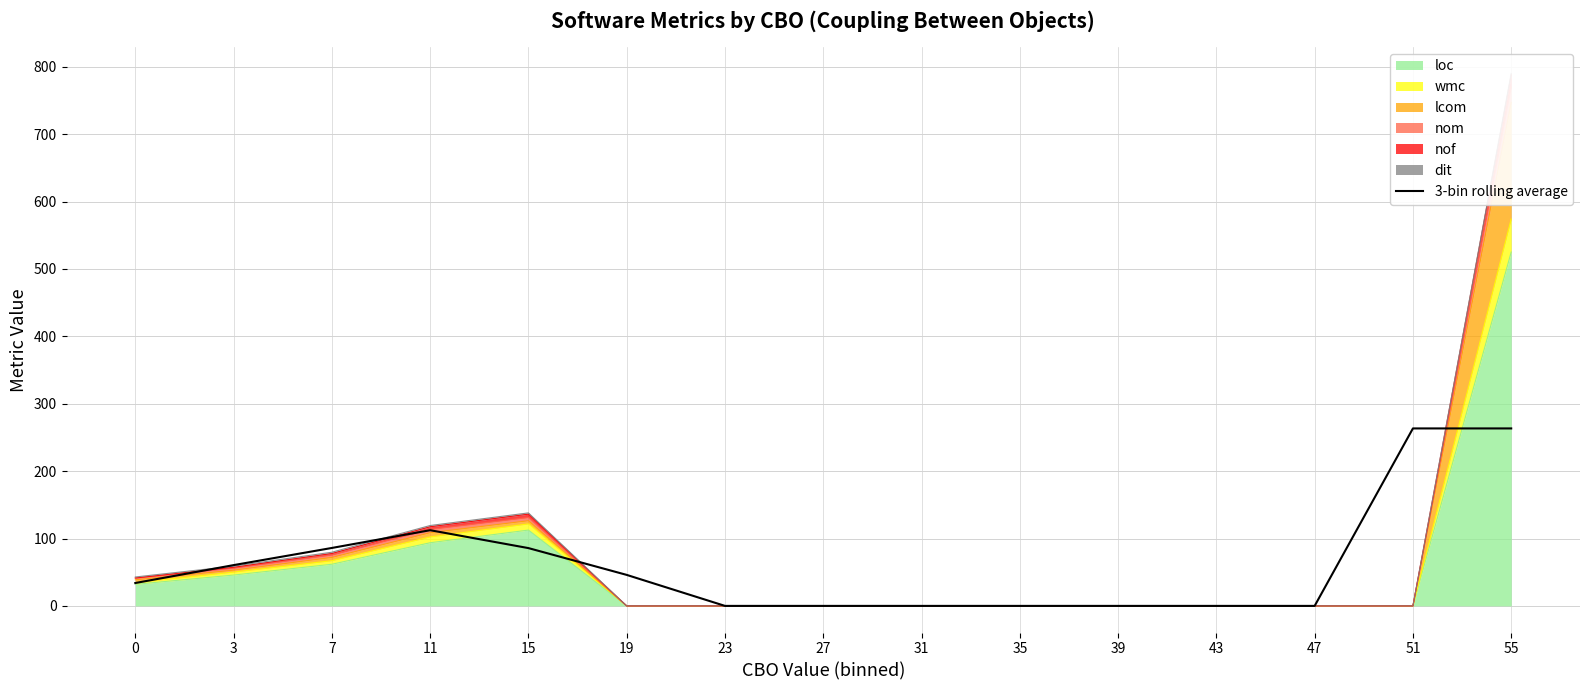

List the labels in order of value, smallest first.

23, 27, 31, 35, 39, 43, 47, 0, 19, 3, 15, 7, 11, 51, 55